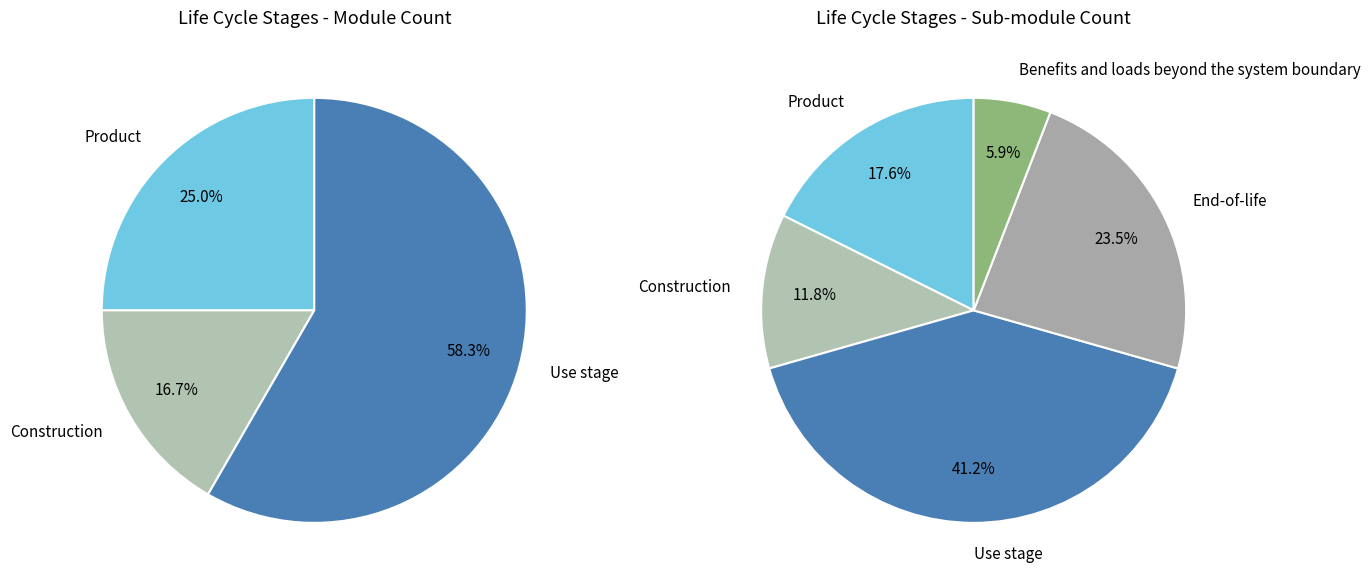

Which category has the smallest portion of the pie?

Benefits and loads beyond the system boundary